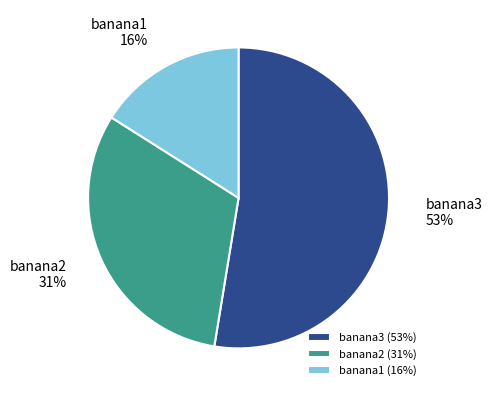

To the nearest percent, what is the difference between the largest and smallest slice percentages?

37%